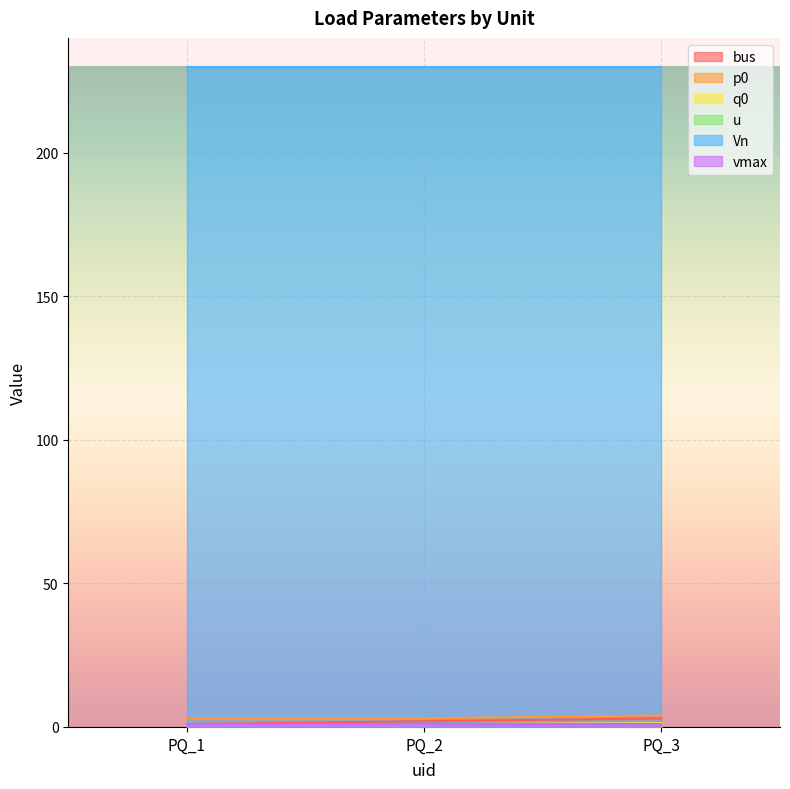

What is the value of the bus point at the 3rd from the left?

3.0